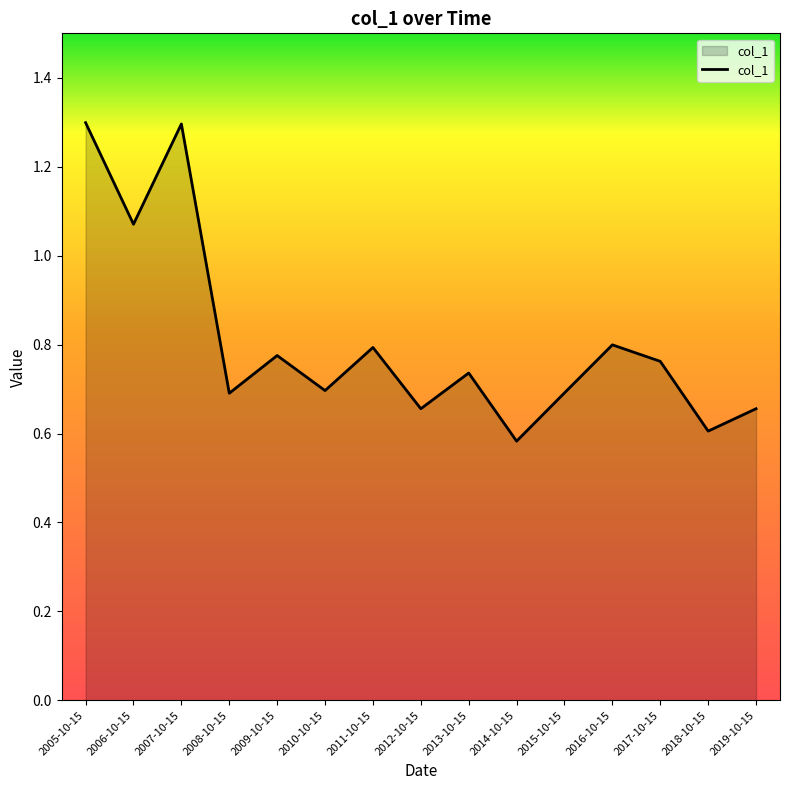

What is the greatest value displayed?

1.3